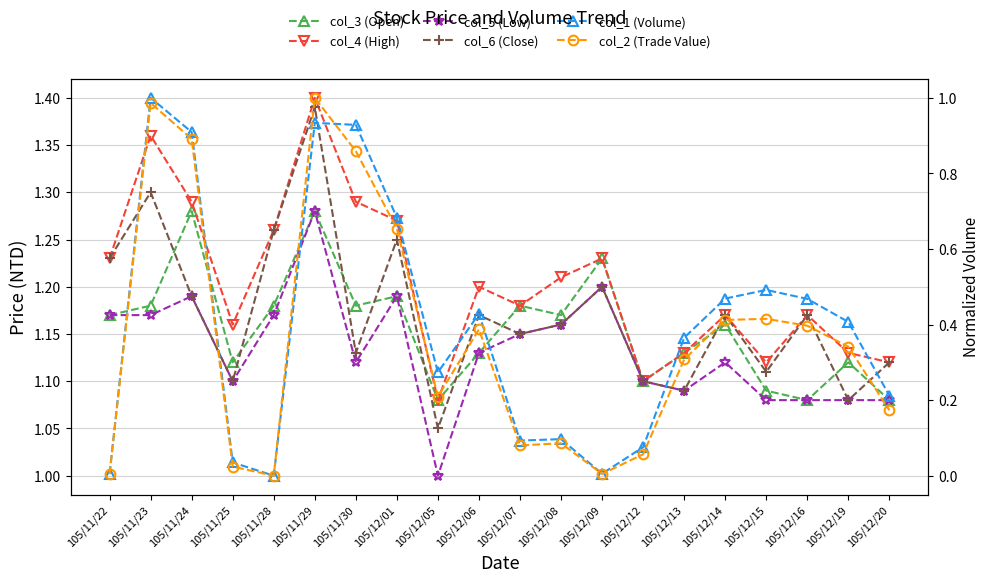

What is the average value of the col_6 (Close) series?

1.2